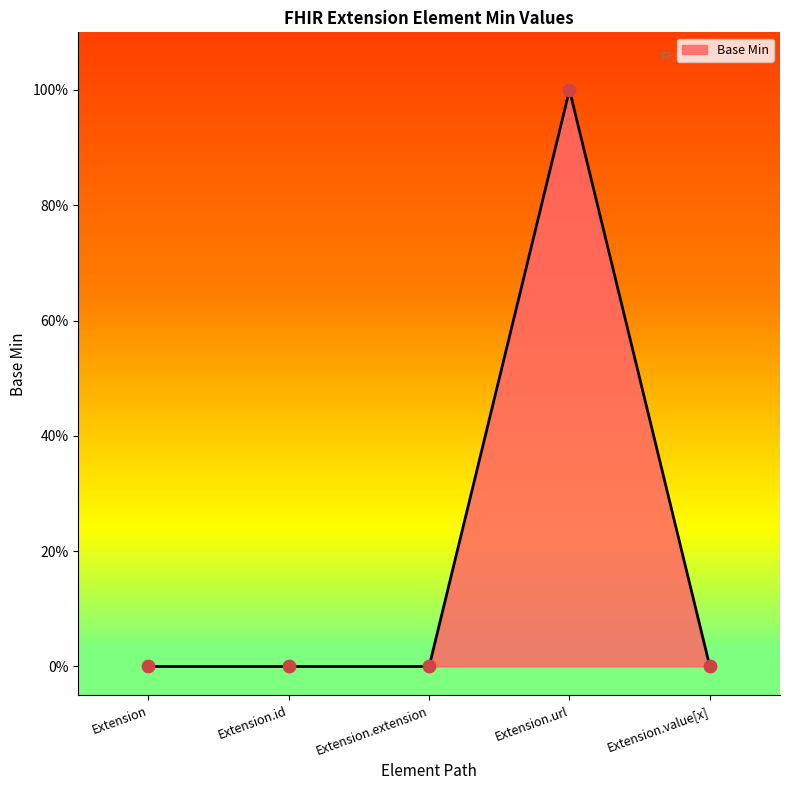

Which has a higher value, Extension.value[x] or Extension.url?

Extension.url